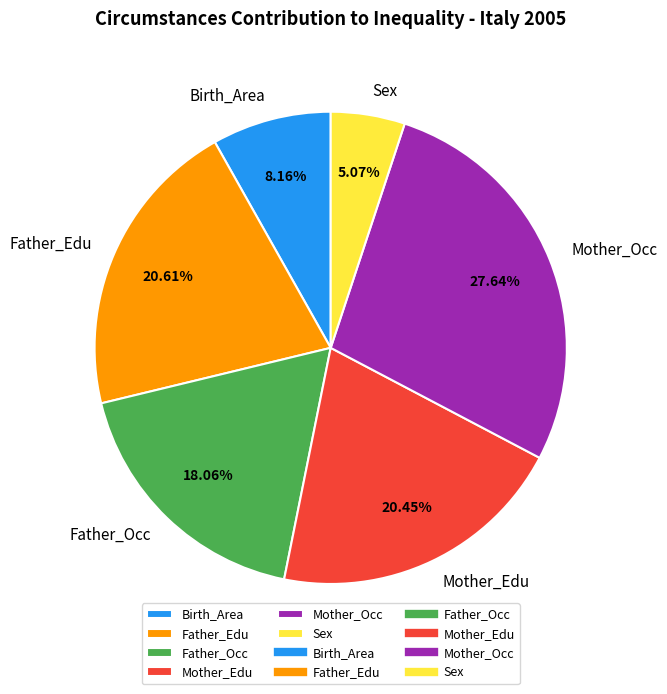

What percentage is the Birth_Area slice, to the nearest percent?

8%